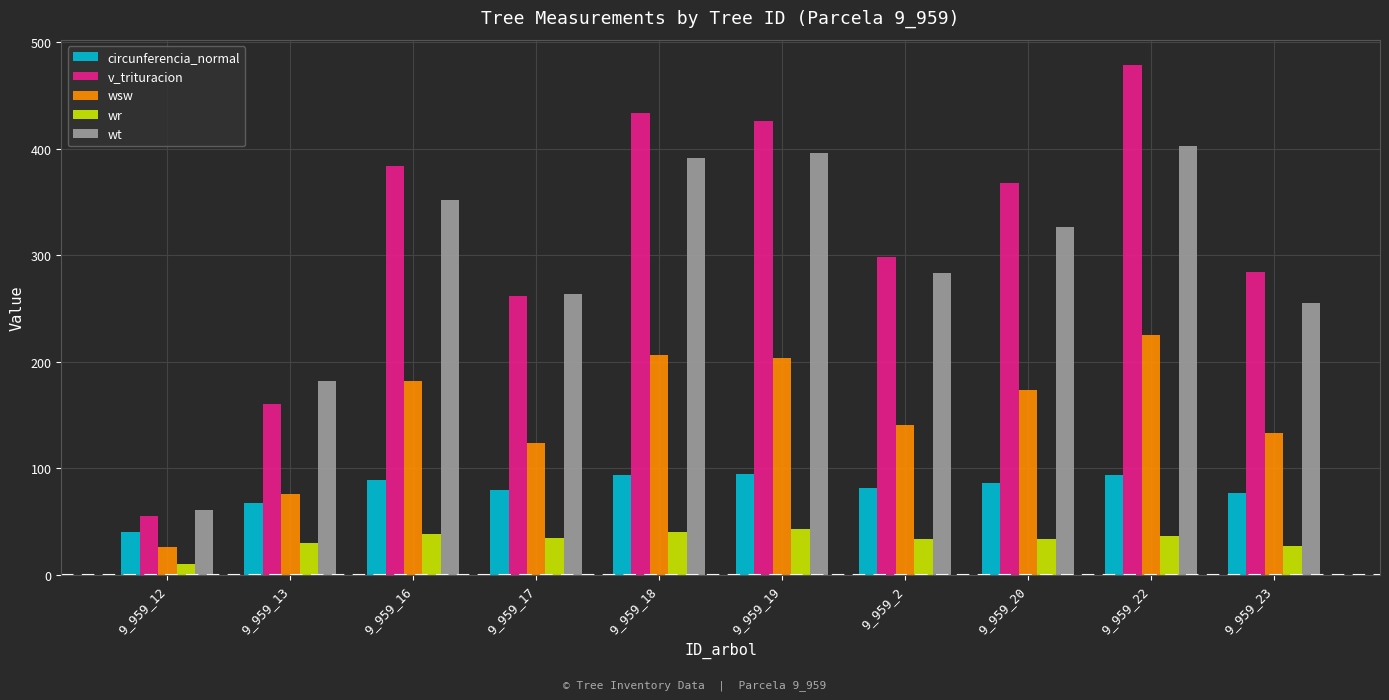

What is the sum of all v_trituracion values?

3149.9